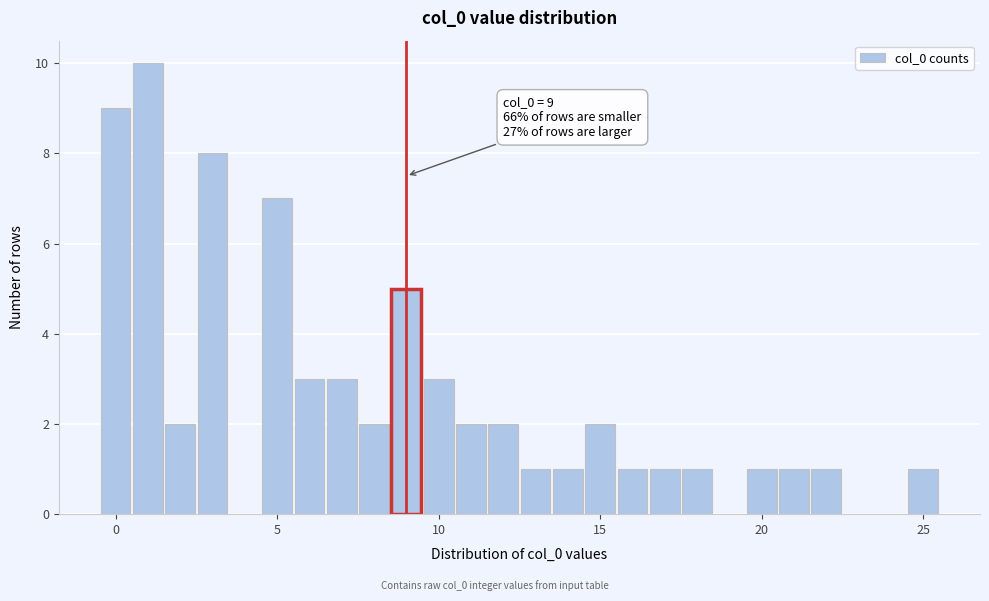

Read against the x-axis, roughly where is the centre of the tallest bar?

1.0